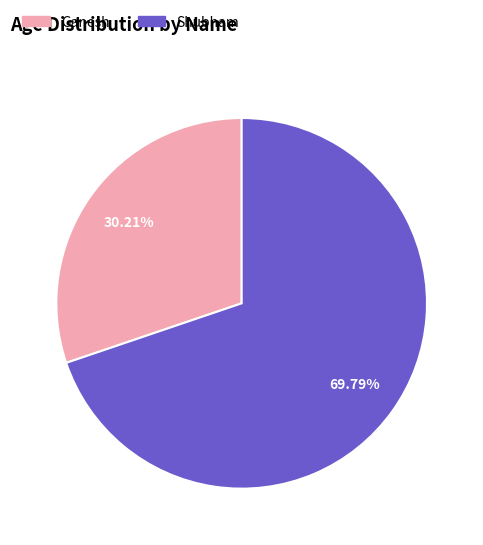

True or false: Ganesh accounts for 30% of the total.

True